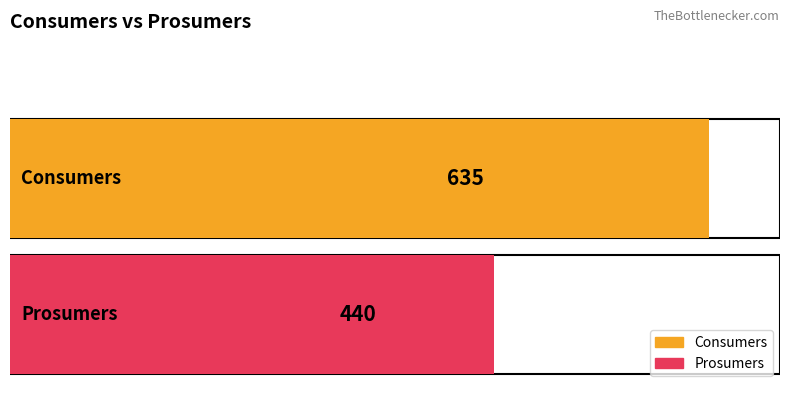

What is the value of the Prosumers bar at the 3rd from the left?

440